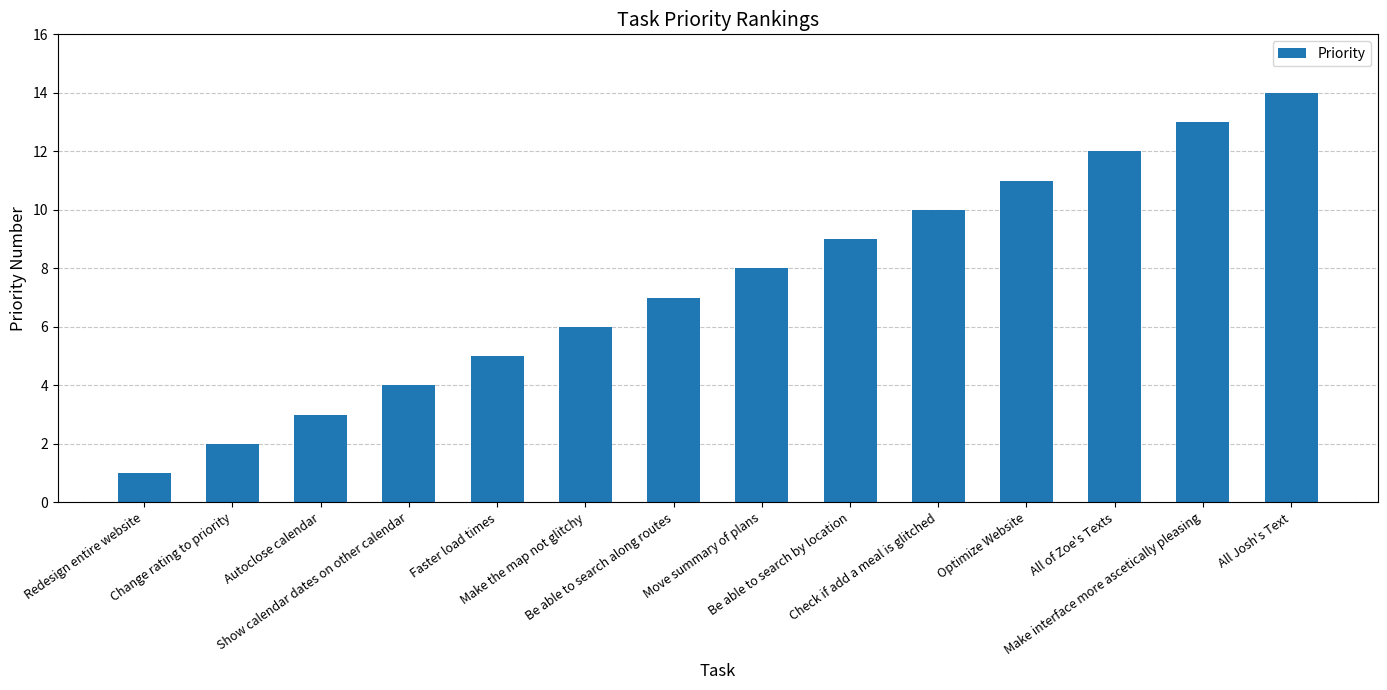

Which category has the lowest value across all series?

Redesign entire website